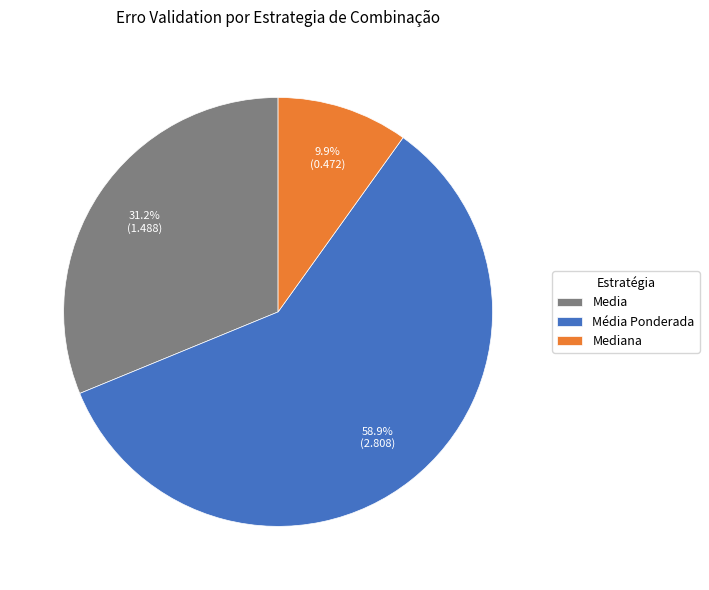

Which category has the biggest portion of the pie?

Média Ponderada